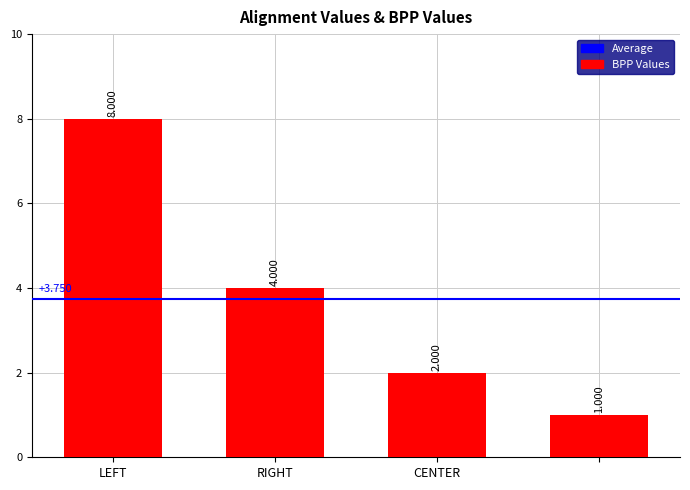

Where is the data nearest to the value 4?

RIGHT